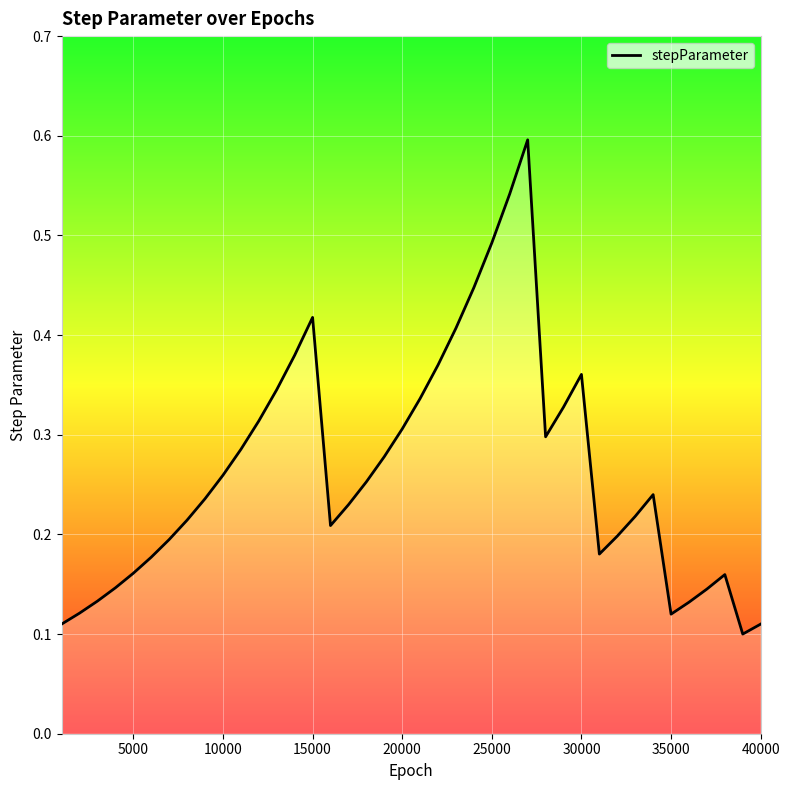

What is the greatest value displayed?

0.6